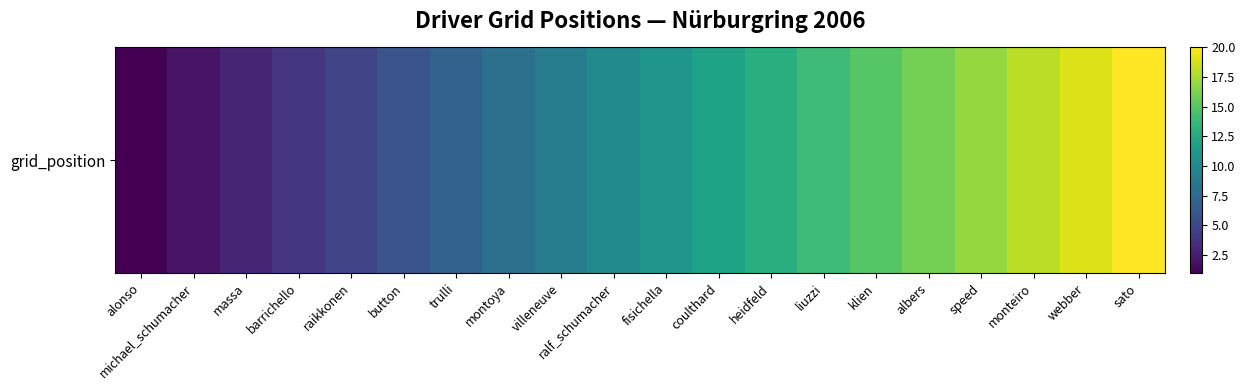

Reading left to right, what are all the values shown in this chart?

1	2	3	4	5	6	7	8	9	10	11	12	13	14	15	16	17	18	19	20